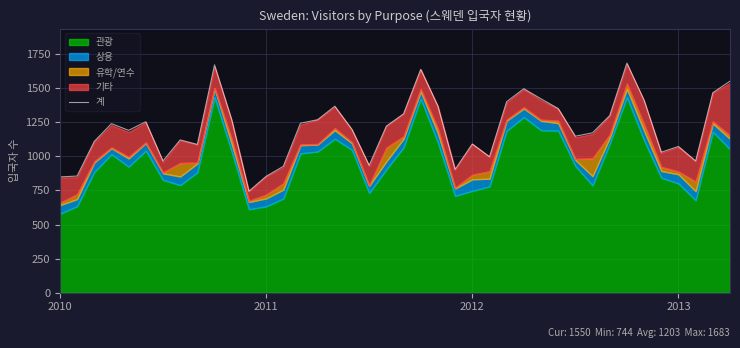

At which category does the chart reach its minimum across all series?

11